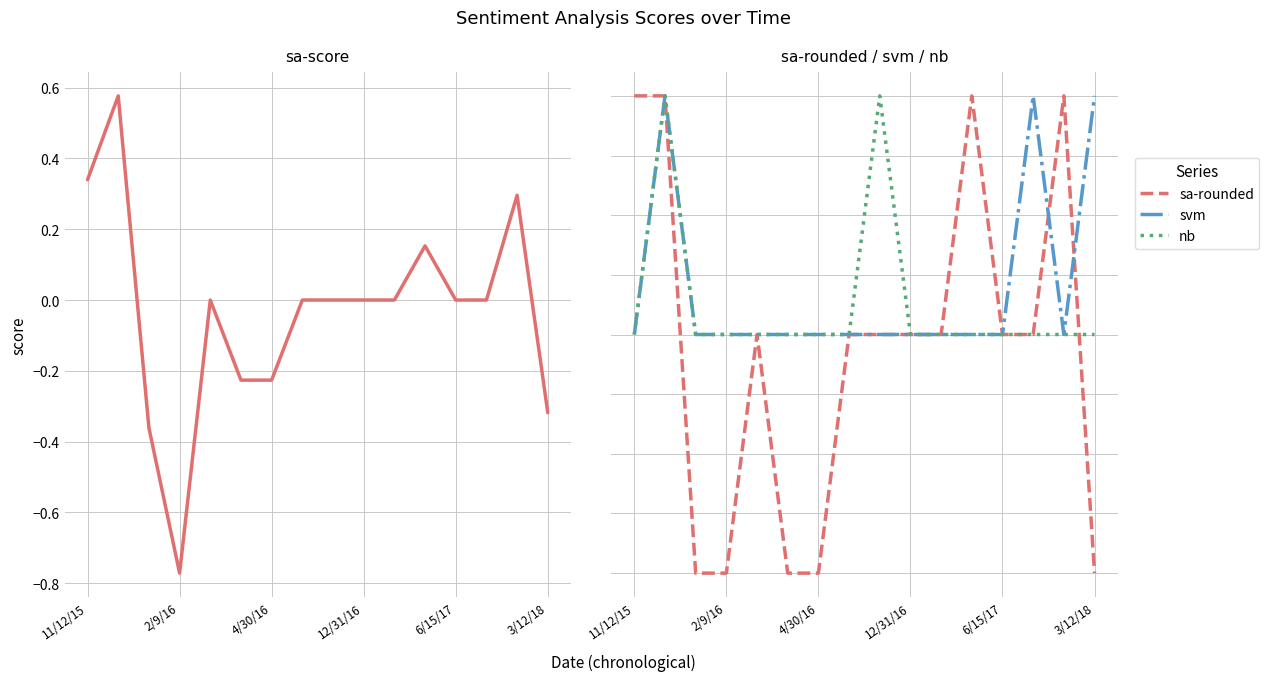

Is the value of svm at 12/31/16 greater than the value of sa-rounded at 4/30/16?

Yes